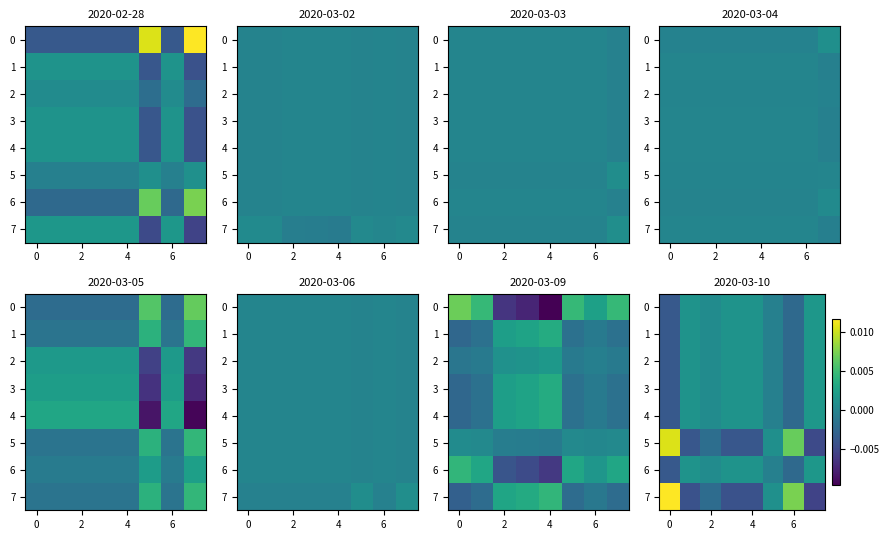

How many values in 4 are below zero?

3